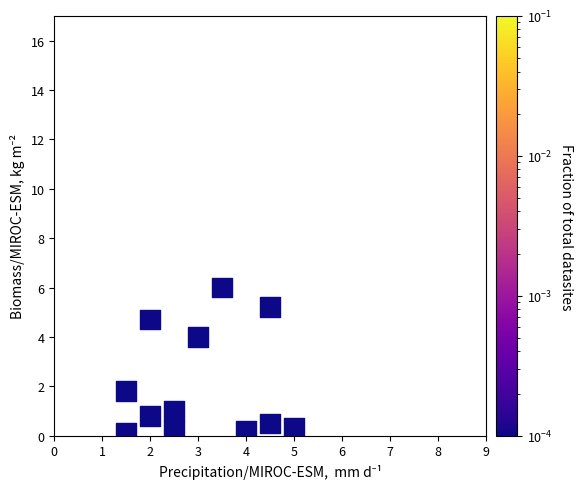

What is the range of X values (max minus min)?

3.5